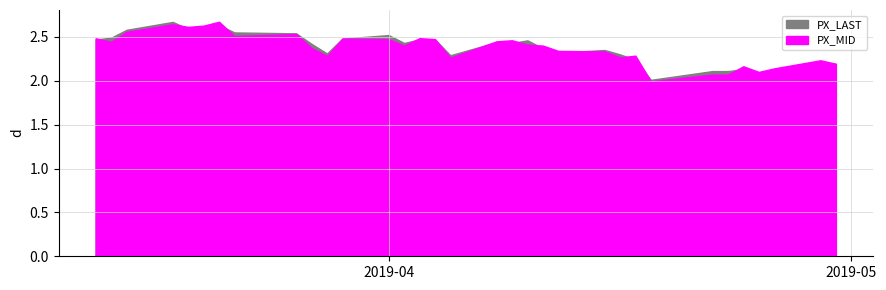

How many series are shown in this chart?

2